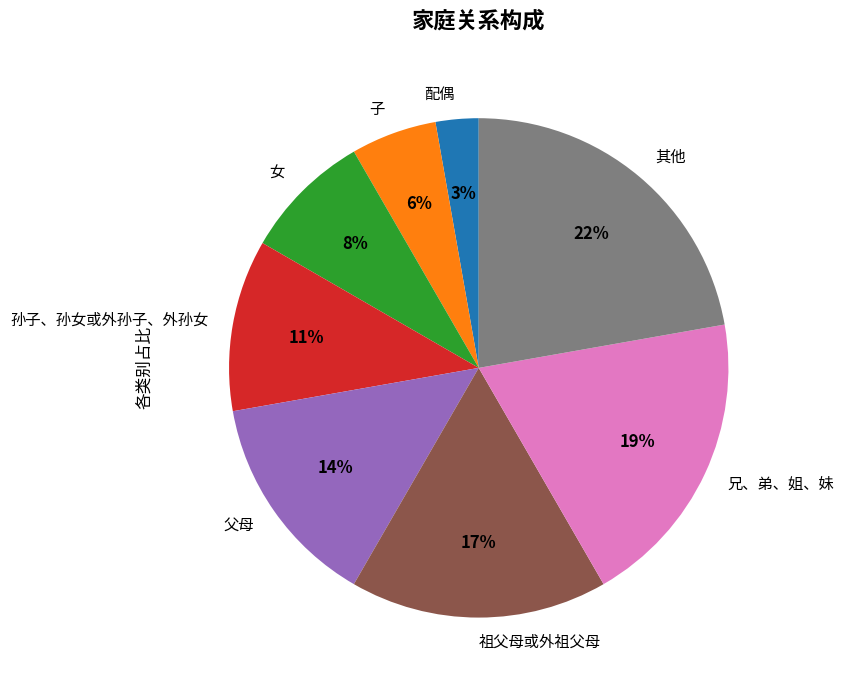

Which has a higher value, 孙子、孙女或外孙子、外孙女 or 其他?

其他